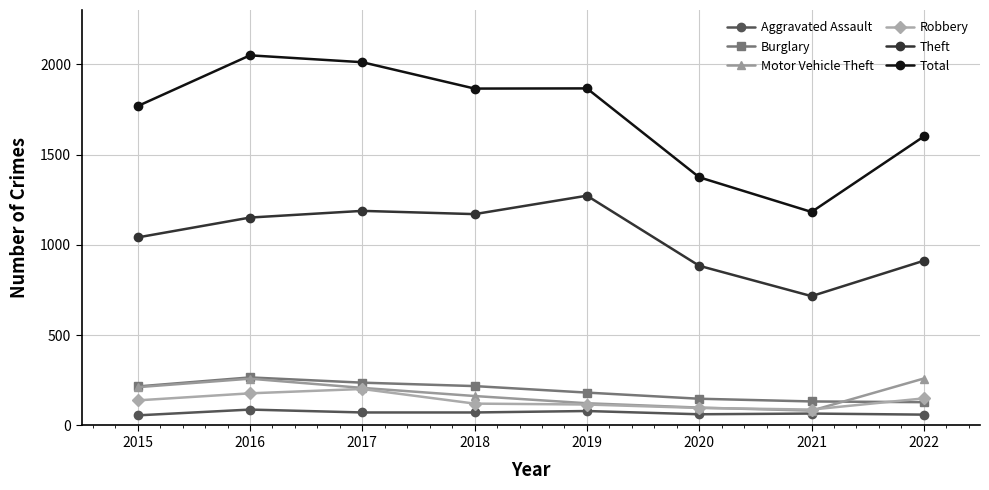

At which label is Total closest to 1615?

2022